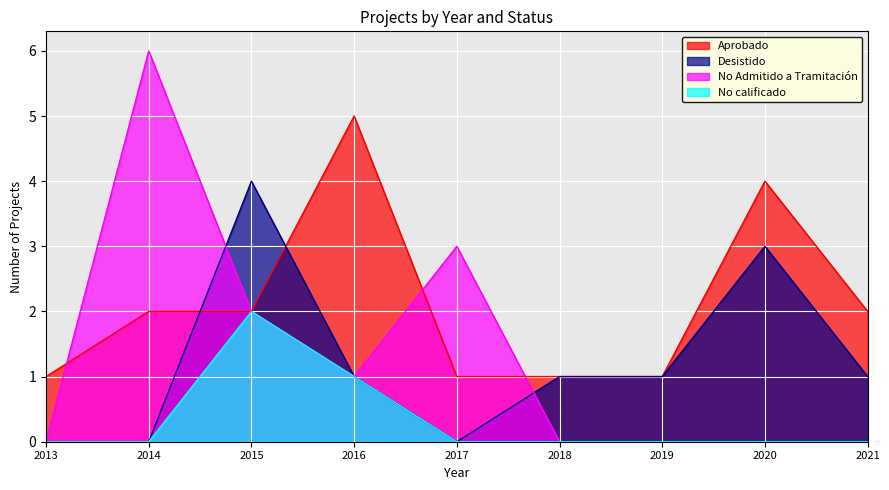

The No calificado series shows 1 at 2015. True or false?

False